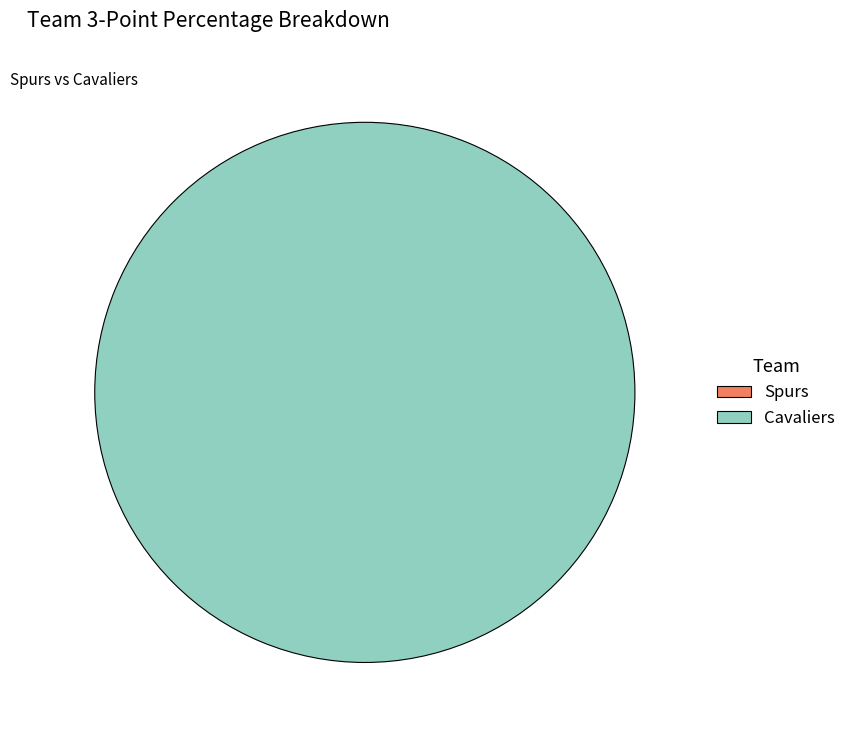

To the nearest percent, what is the difference between the Spurs and Cavaliers slice percentages?

100%